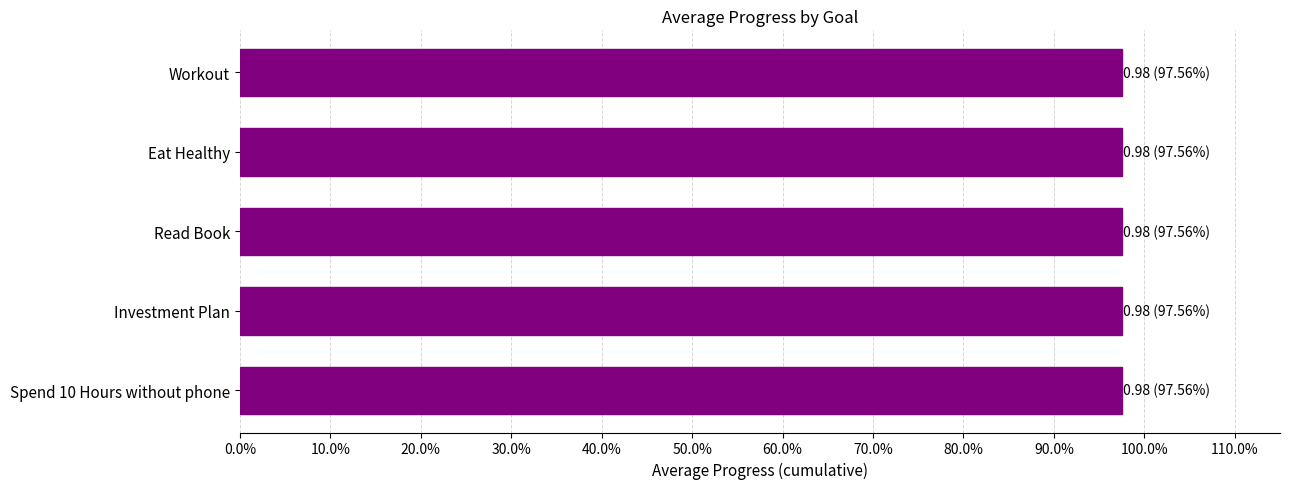

True or false: the data shows 0.4 at 2025-09-11.

False